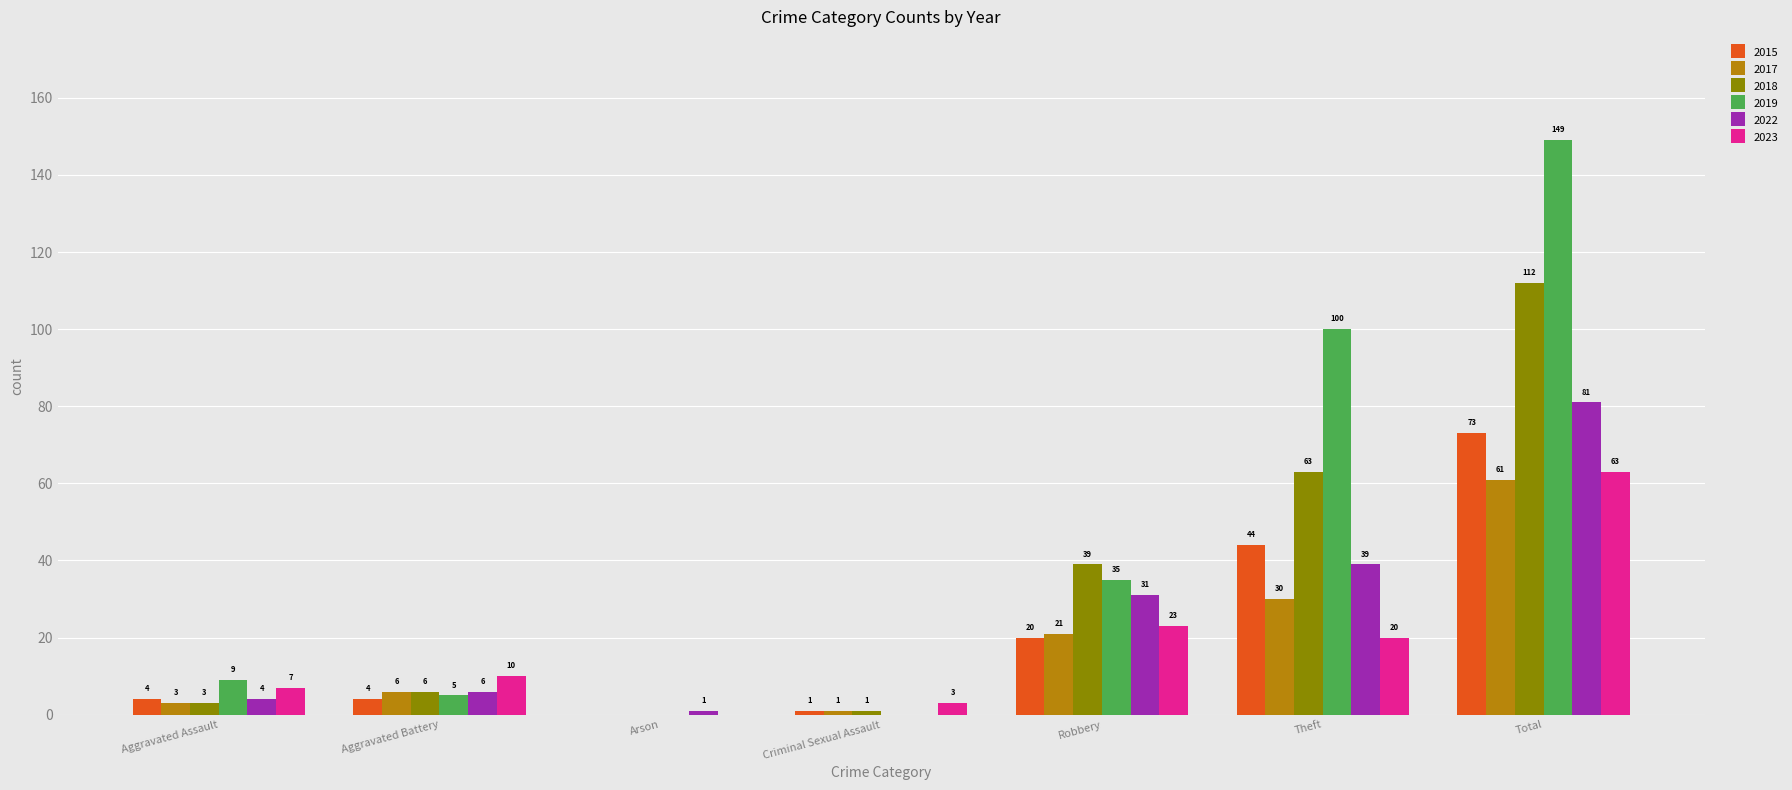

At which label is 2023 closest to 31?

Robbery